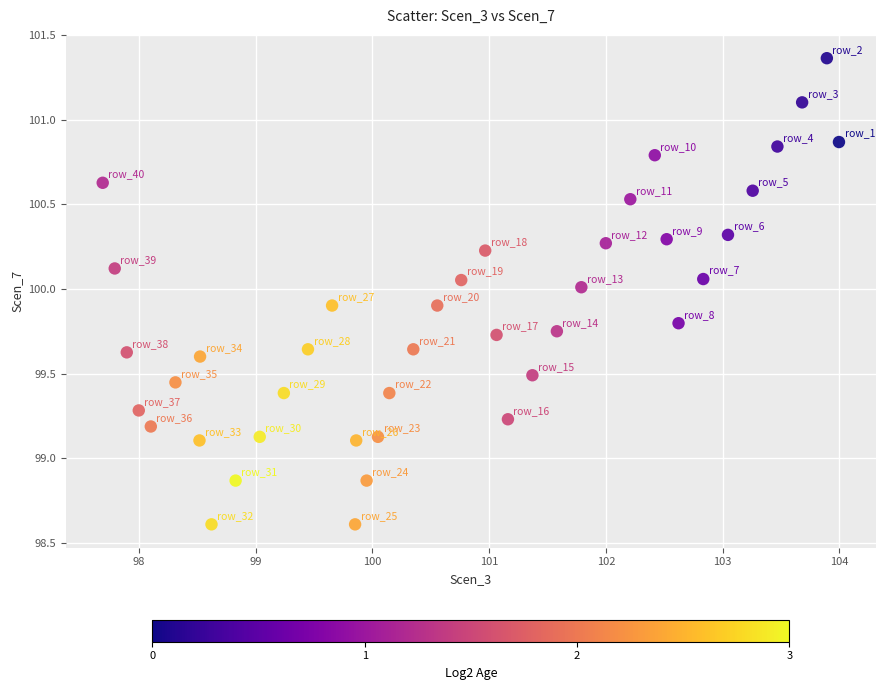

What is the range of Y values (max minus min)?

2.8